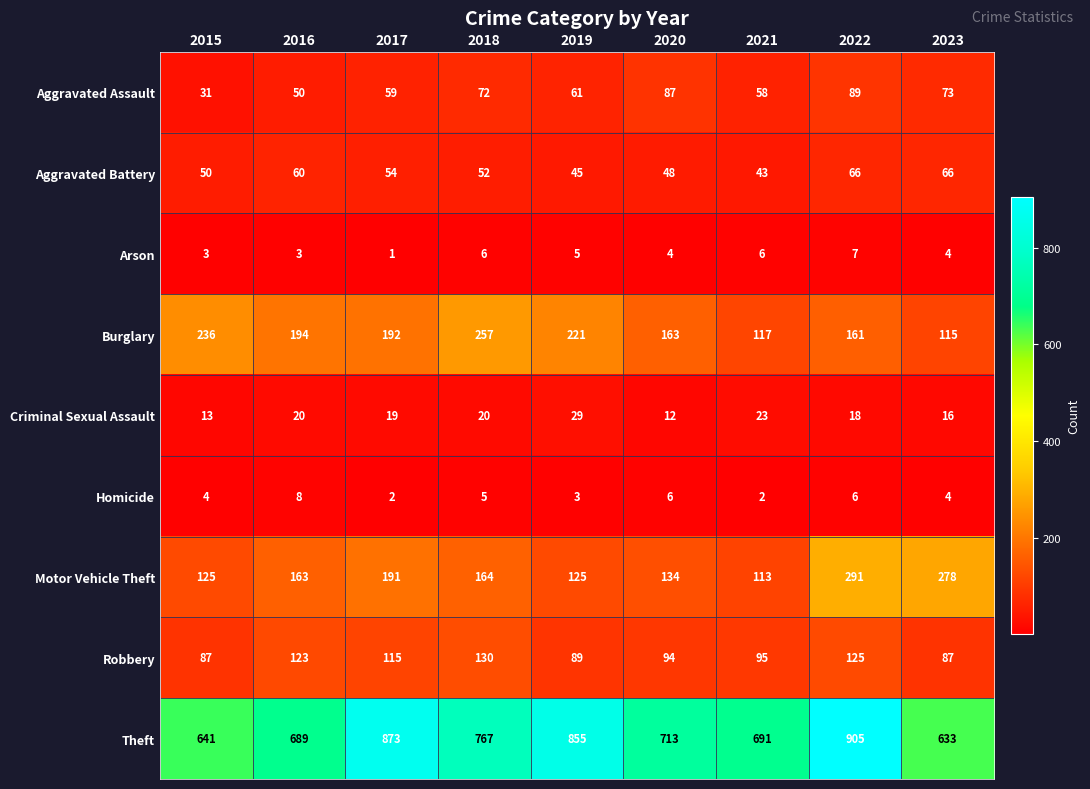

At which label does Burglary first exceed 192?

2015